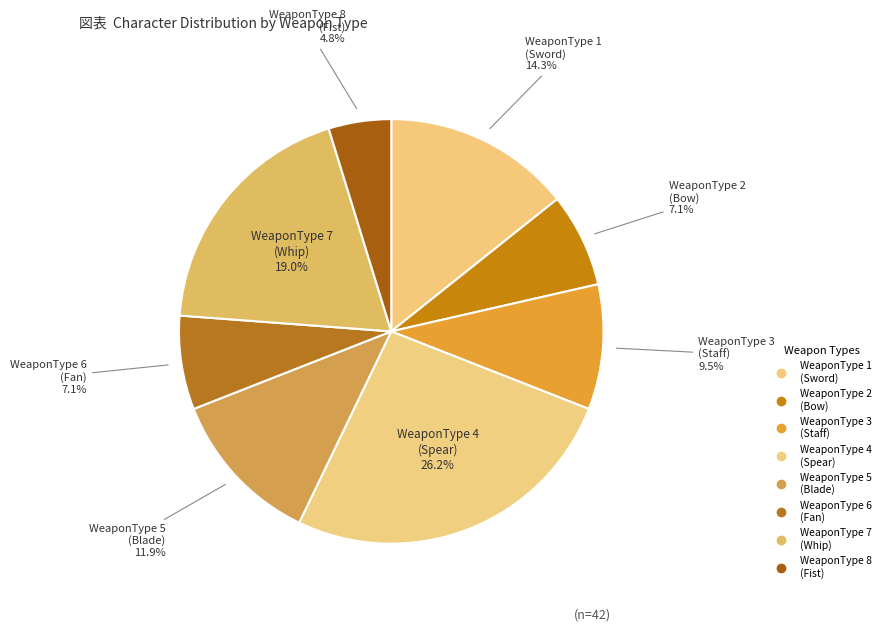

To the nearest percent, what is the average slice percentage?

12%